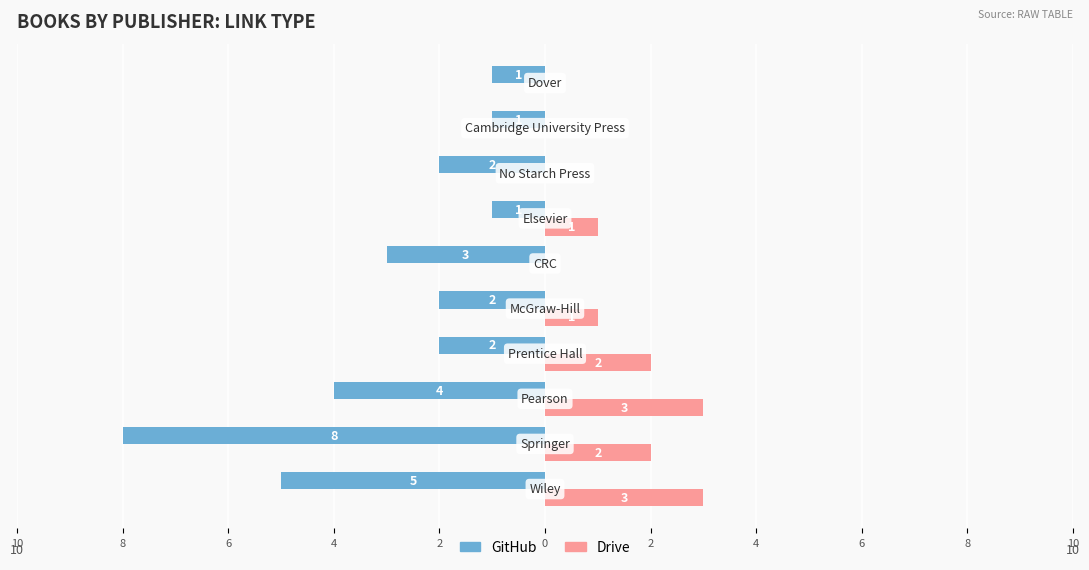

What are all the series names shown in the legend?

GitHub, Drive